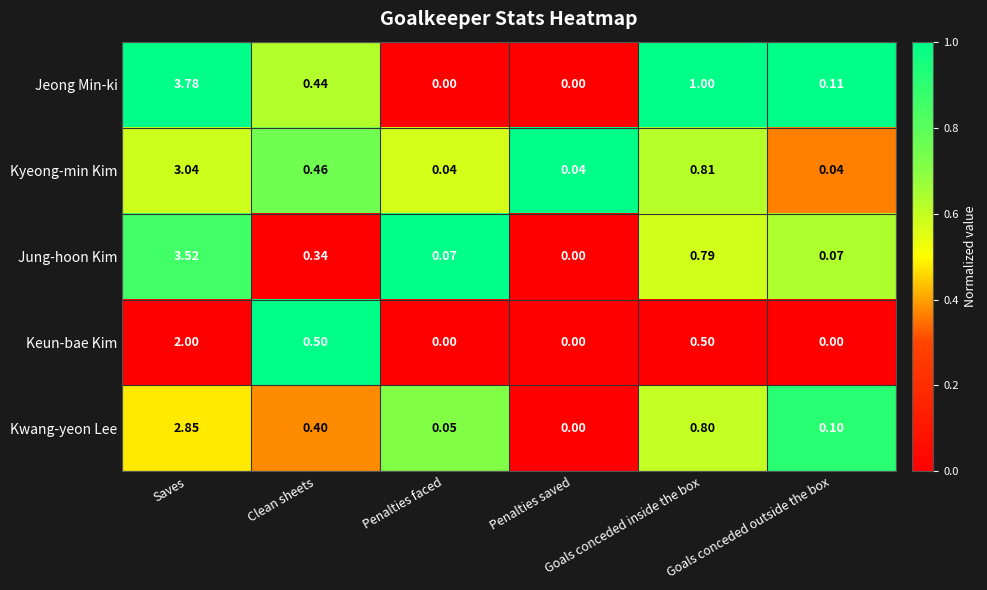

How many series are shown in this chart?

5